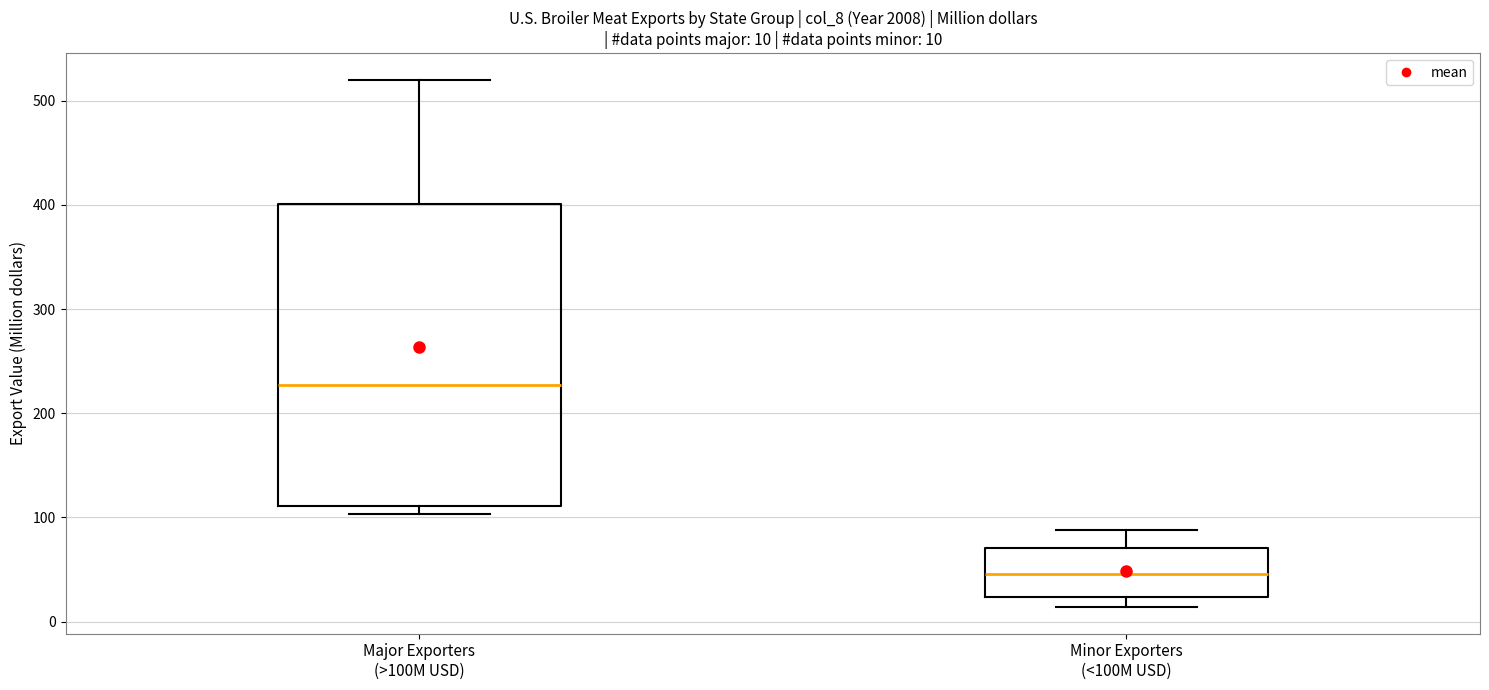

Which box has the lowest median line?

Minor Exporters (<100M USD)